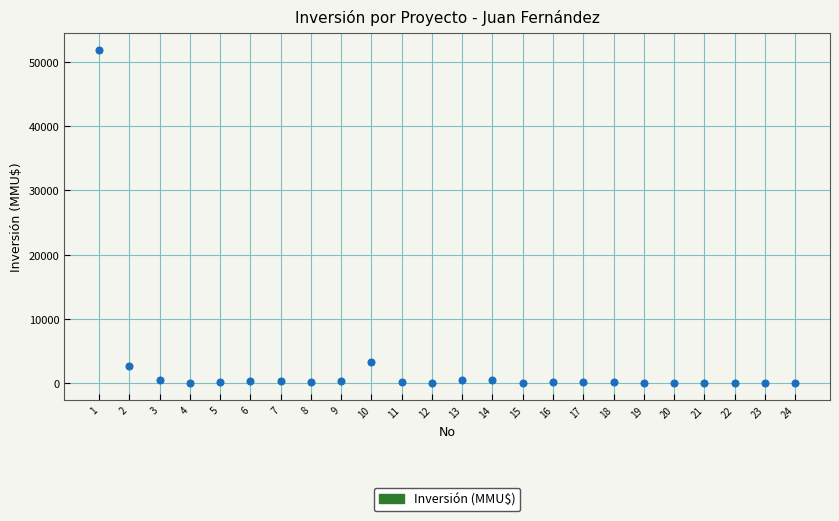

What Y value in the scatter plot is closest to 25930?

3369